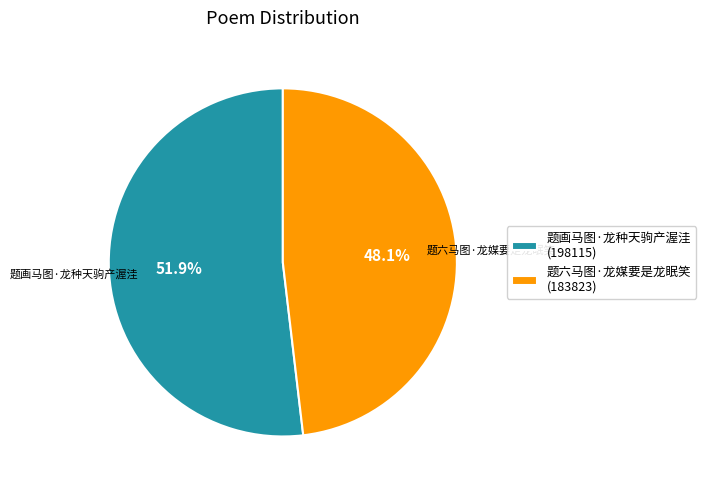

Which category has the smallest portion of the pie?

题六马图·龙媒要是龙眠笑